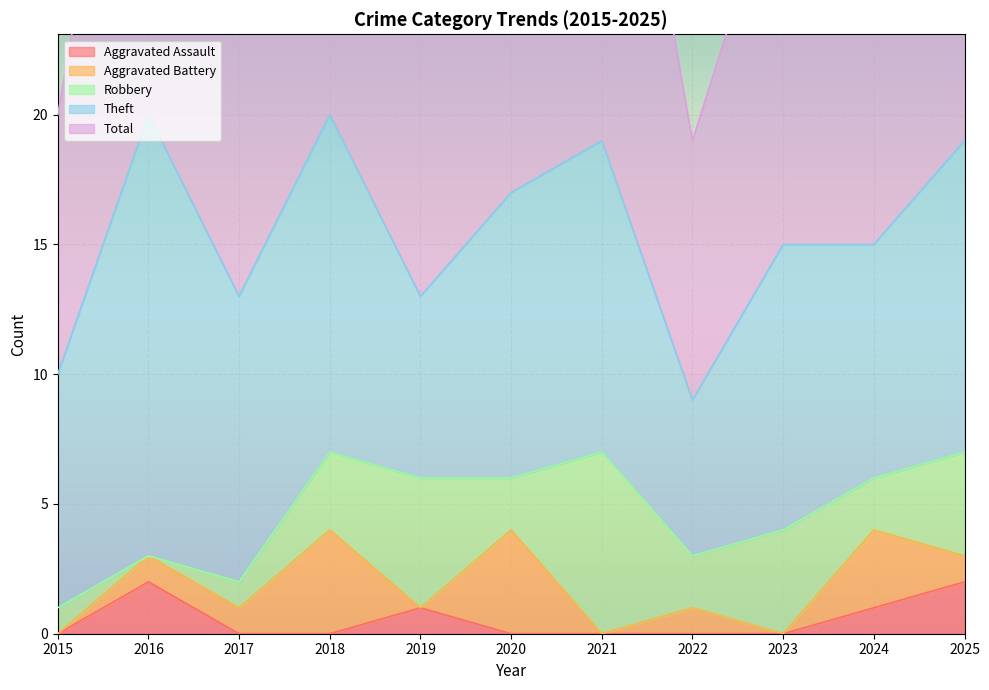

True or false: Aggravated Battery has a value of 2 at 2025.

False